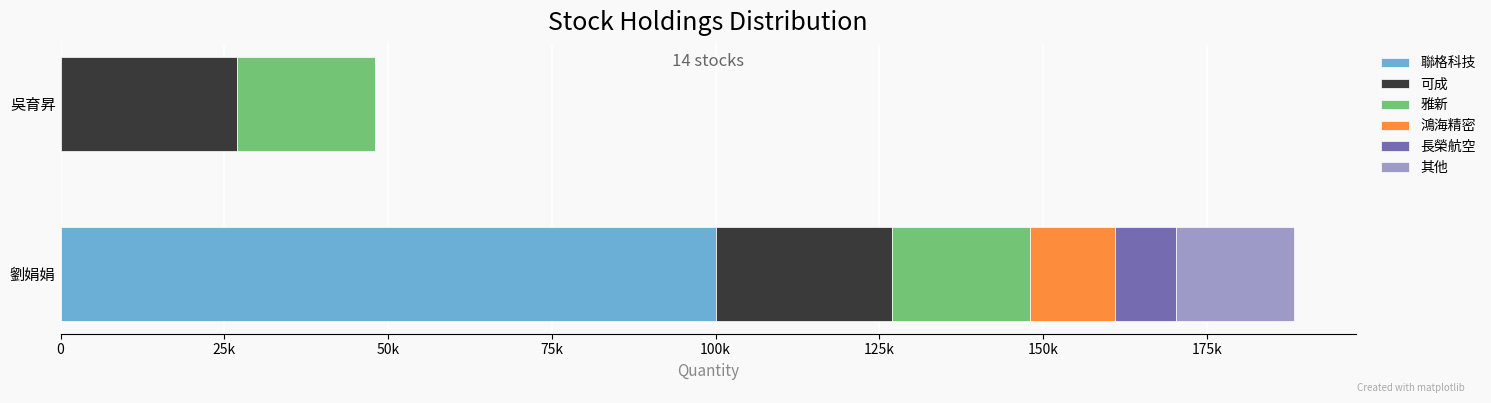

What are all the series names shown in the legend?

聯格科技, 可成, 雅新, 鴻海精密, 長榮航空, 其他